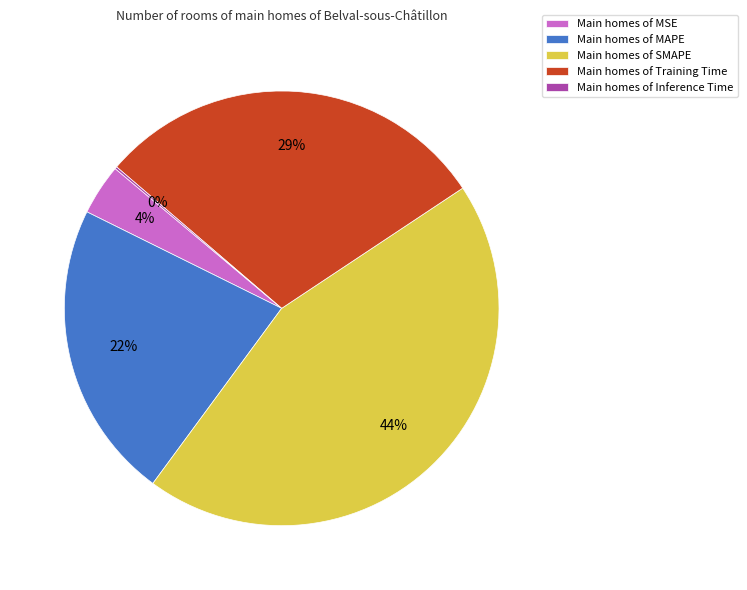

The Main homes of Training Time slice represents 29% of the pie. True or false?

True